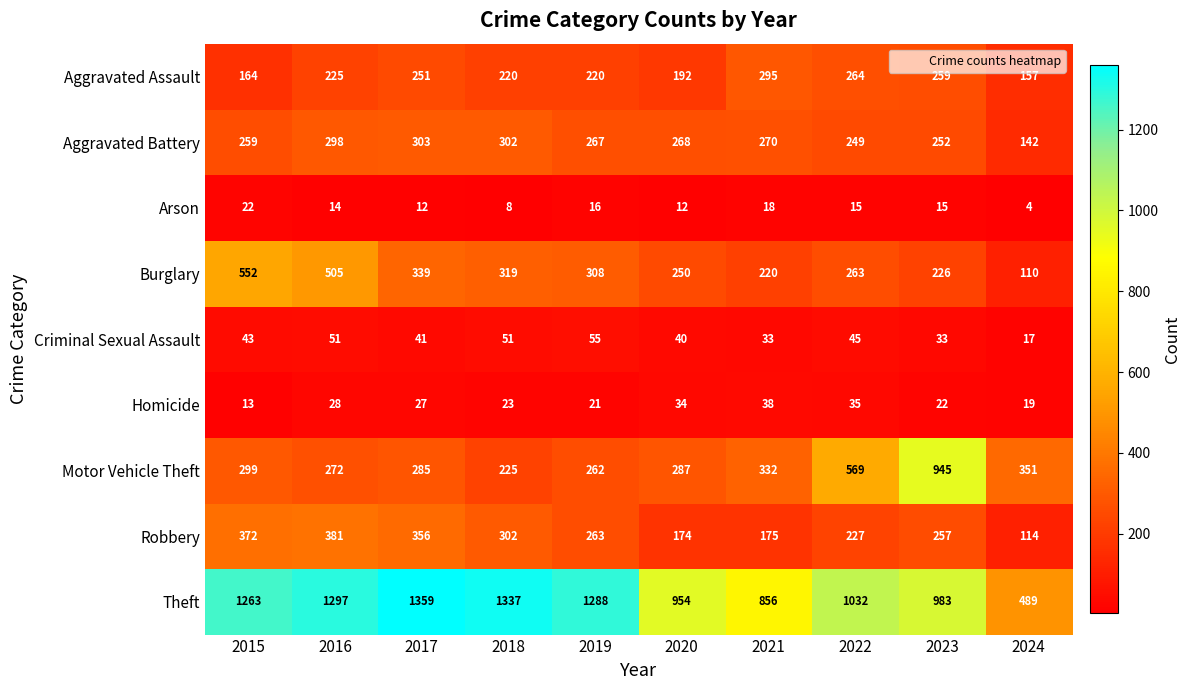

What is the sum of all Theft values?

10858